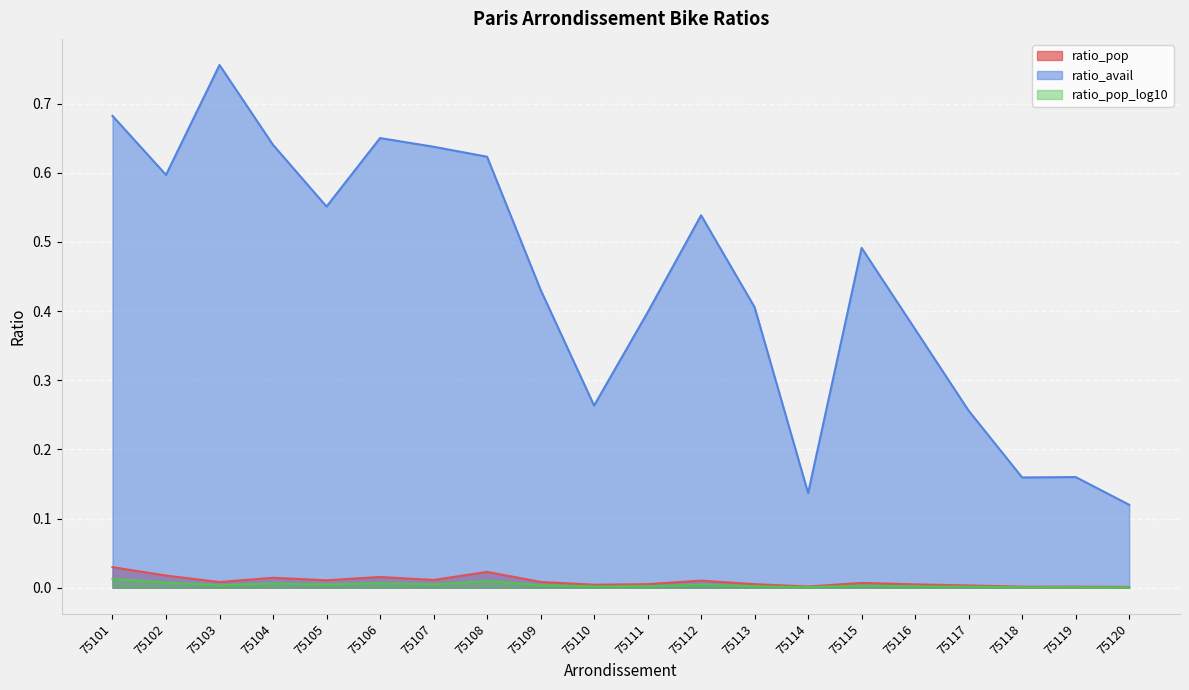

Reading right to left, list all the values displayed in this chart.

ratio_pop: 0.0	0.0	0.0	0.0	0.0	0.0	0.0	0.0	0.0	0.0	0.0	0.0	0.0	0.0	0.0	0.0	0.0	0.0	0.0	0.0
ratio_avail: 0.1	0.2	0.2	0.3	0.4	0.5	0.1	0.4	0.5	0.4	0.3	0.4	0.6	0.6	0.7	0.6	0.6	0.8	0.6	0.7
ratio_pop_log10: 0.0	0.0	0.0	0.0	0.0	0.0	0.0	0.0	0.0	0.0	0.0	0.0	0.0	0.0	0.0	0.0	0.0	0.0	0.0	0.0